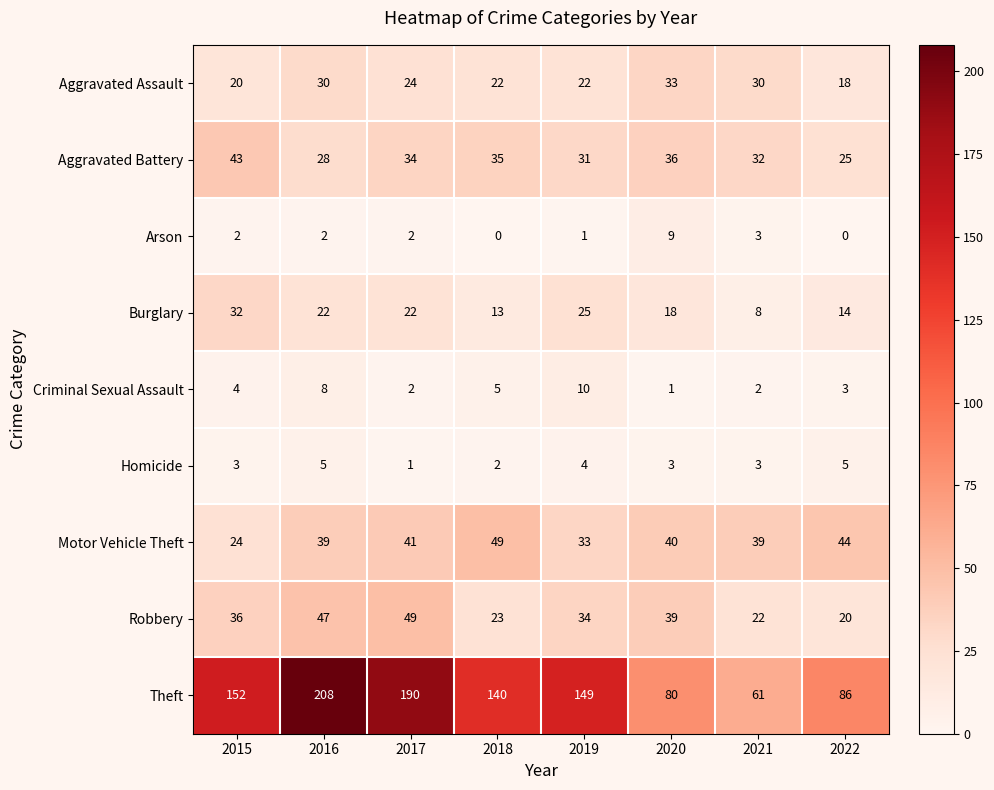

How many categories are shown in the chart?

8